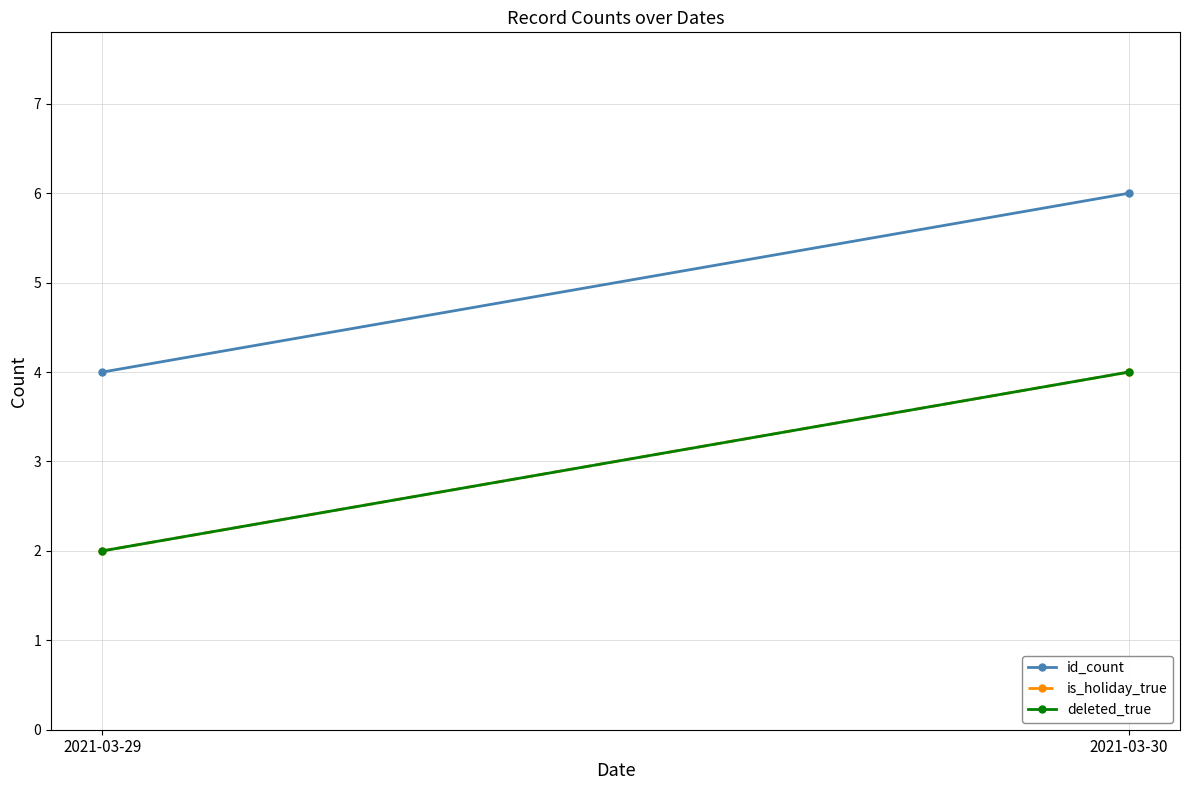

What is the approximate value of is_holiday_true at 2021-03-29?

2